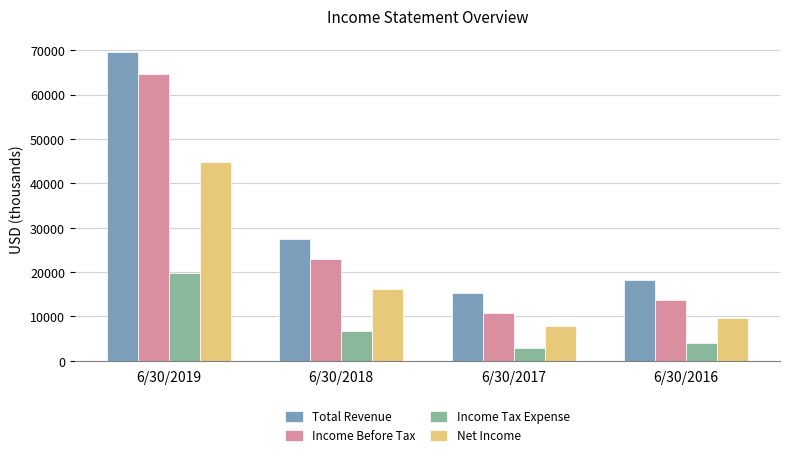

Reading left to right, list all the values displayed in this chart.

Total Revenue: 6/30/2019=69731	6/30/2018=27522	6/30/2017=15206	6/30/2016=18283
Income Before Tax: 6/30/2019=64698	6/30/2018=22912	6/30/2017=10764	6/30/2016=13613
Income Tax Expense: 6/30/2019=19785	6/30/2018=6670	6/30/2017=2970	6/30/2016=4049
Net Income: 6/30/2019=44913	6/30/2018=16242	6/30/2017=7794	6/30/2016=9564